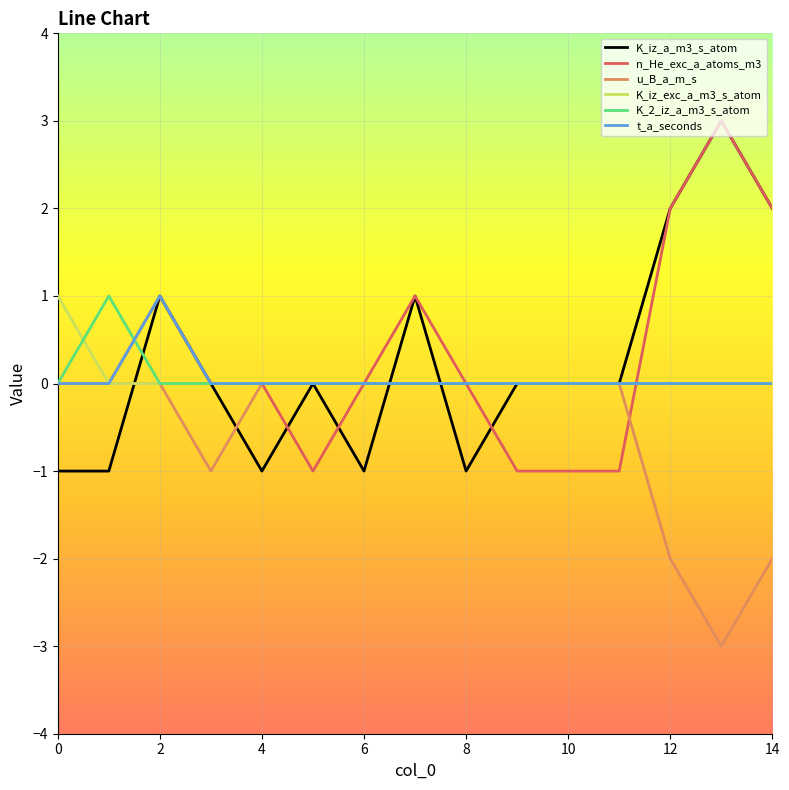

What is the maximum value shown in the chart?

3